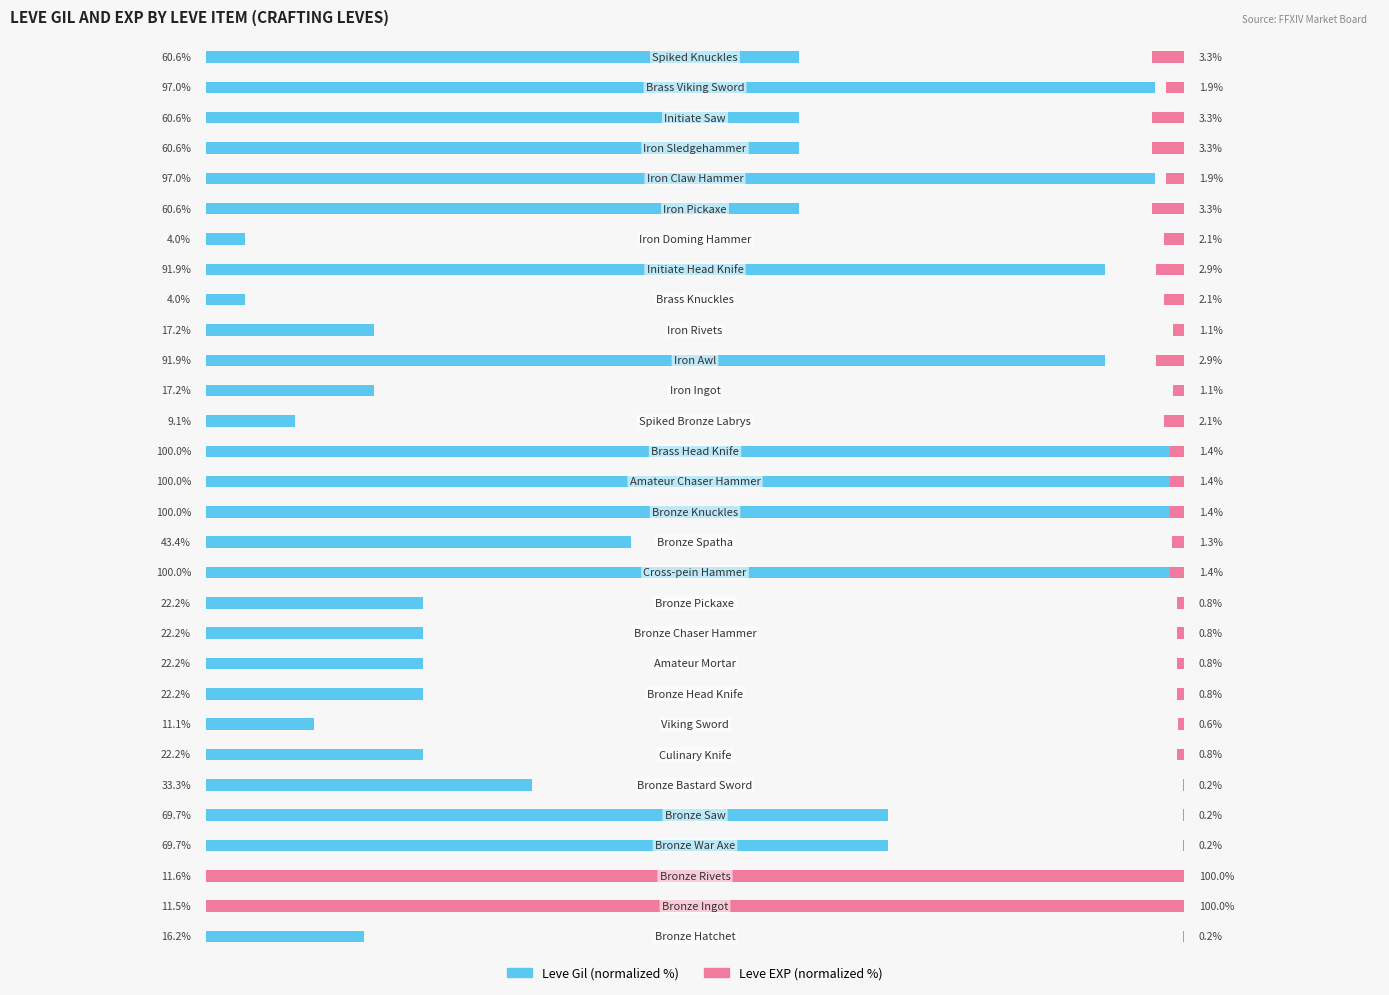

Which series has the largest total across all categories?

Leve Gil